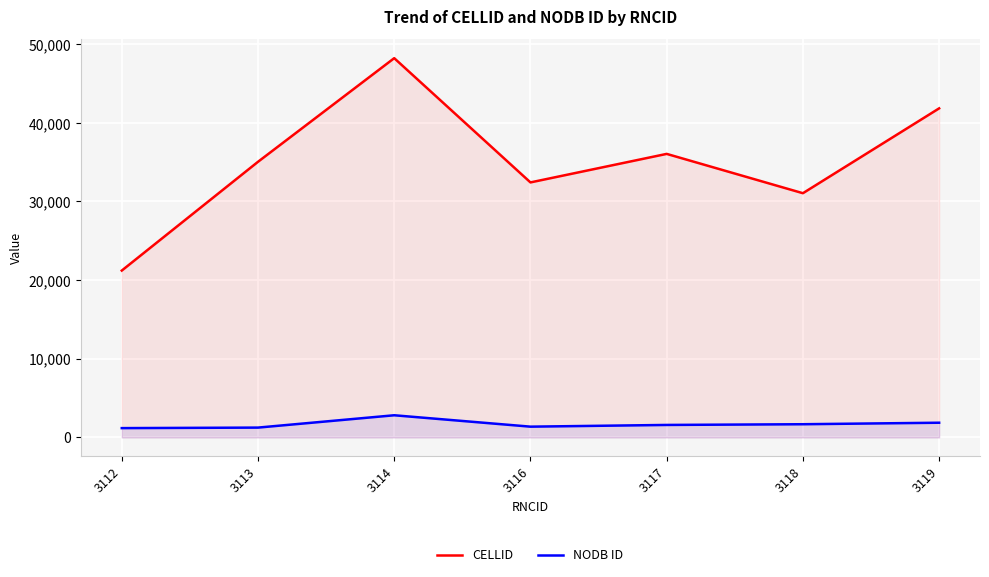

What is the greatest value displayed?

48222